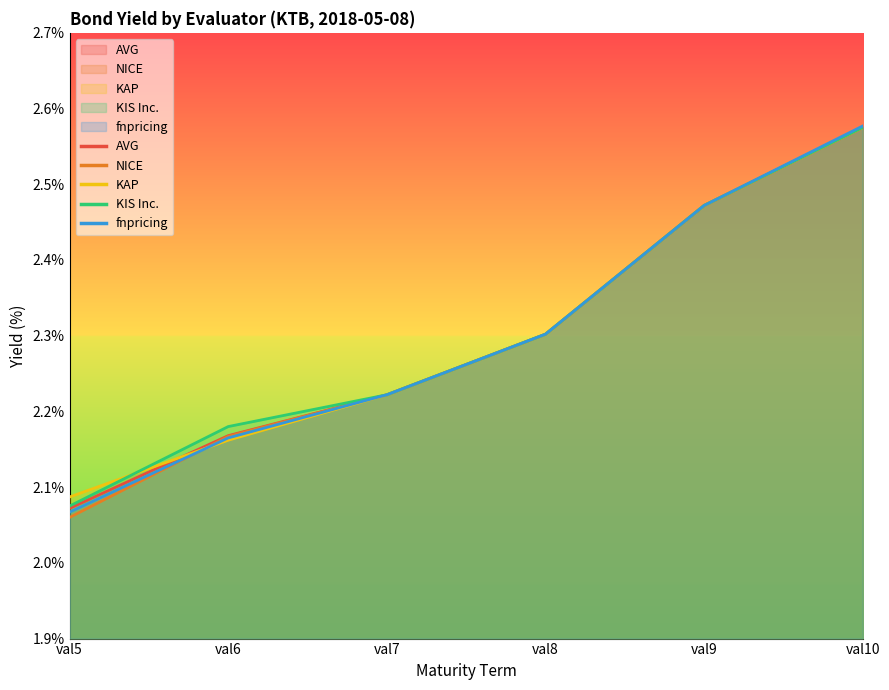

Which series has the widest spread of values?

NICE